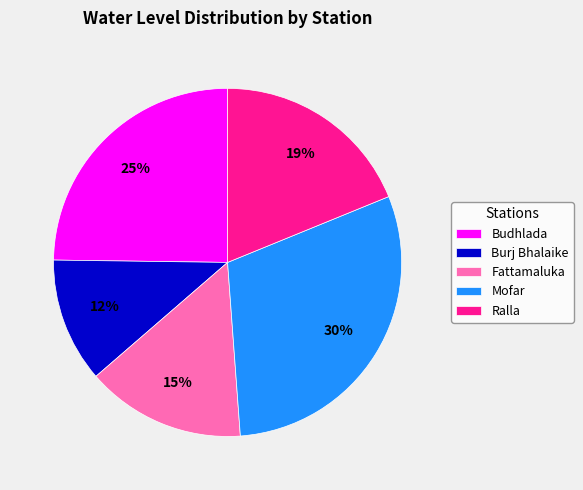

True or false: Ralla accounts for 19% of the total.

True